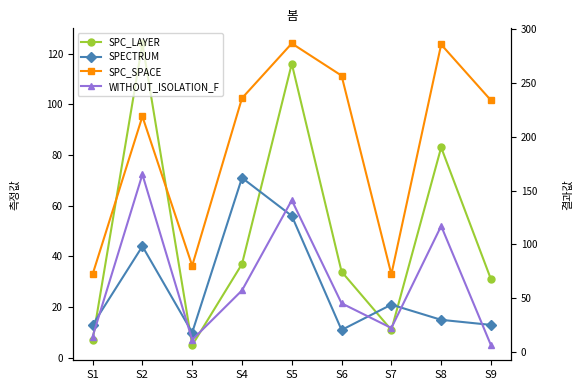

Rank the series by their maximum value, from highest to lowest.

SPC_SPACE, WITHOUT_ISOLATION_F, SPC_LAYER, SPECTRUM